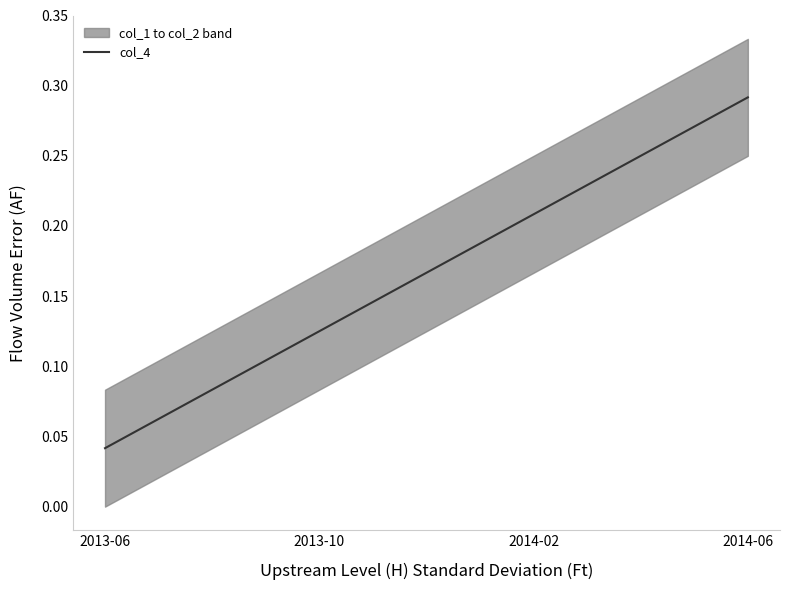

At which label is the value closest to 0?

2013-06